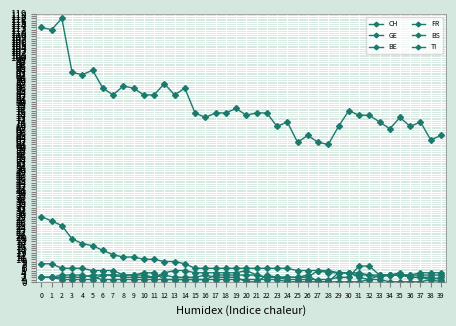

Count the BS values in the range 1 to 3.

29